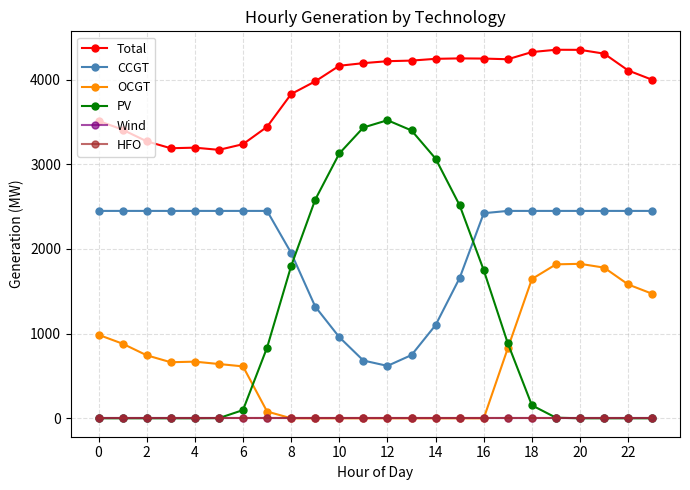

How many lines are shown in the chart?

6